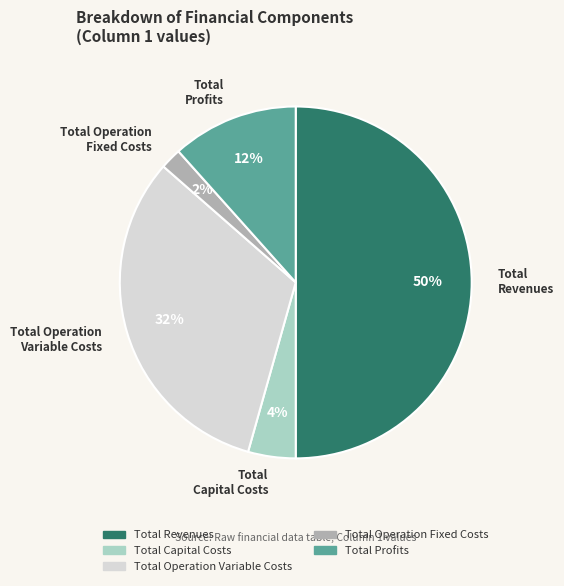

Does Total Operation Variable Costs account for over 50% of the chart?

No